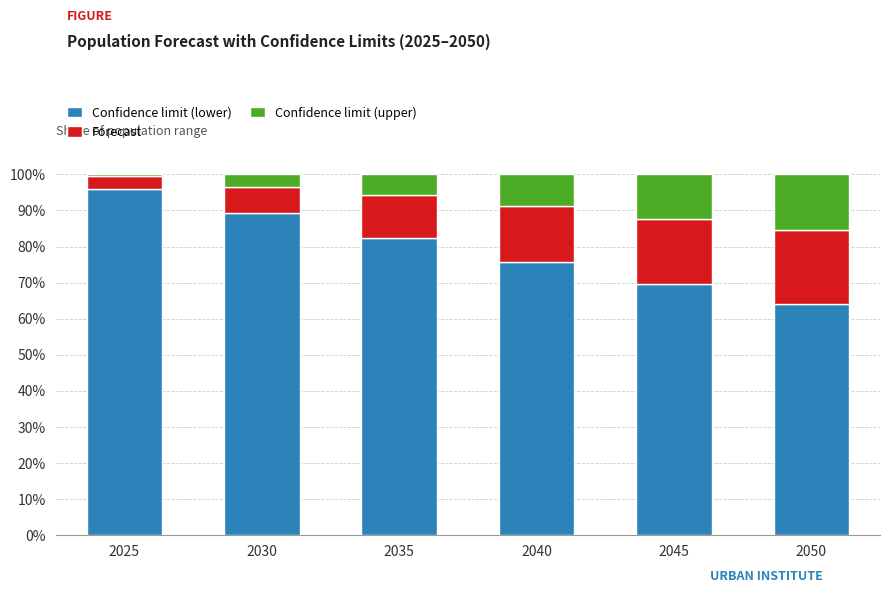

What is the difference between the maximum and minimum values in the Confidence limit (lower) series?

31.9